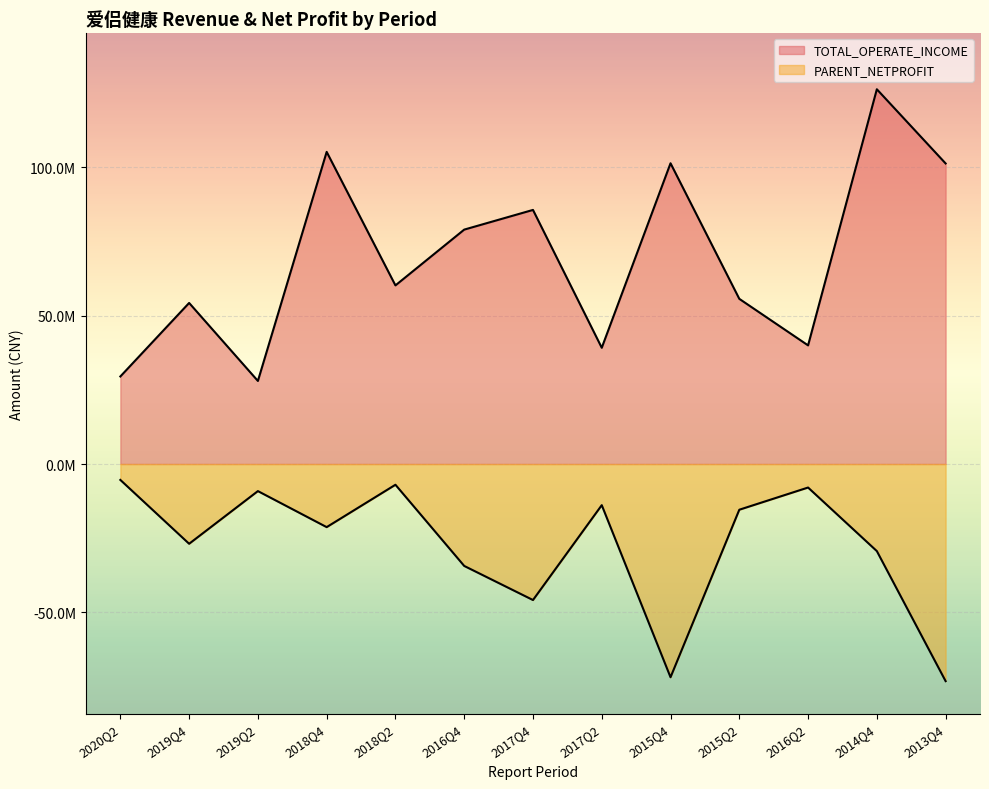

Reading left to right, what are all the values shown in this chart?

TOTAL_OPERATE_INCOME: 2020Q2=29523542.2	2019Q4=54314566.4	2019Q2=28011286.7	2018Q4=105258183.5	2018Q2=60233811.3	2016Q4=79046297.7	2017Q4=85684137.9	2017Q2=39198232.7	2015Q4=101420046.3	2015Q2=55700035.8	2016Q2=40006228.1	2014Q4=126373176.8	2013Q4=101355945.8
PARENT_NETPROFIT: 2020Q2=-5366071.3	2019Q4=-26896111.1	2019Q2=-9131888.9	2018Q4=-21283420.5	2018Q2=-6992930.8	2016Q4=-34370226.7	2017Q4=-45867996.5	2017Q2=-13875641.3	2015Q4=-71905779.6	2015Q2=-15416414.3	2016Q2=-7931407.6	2014Q4=-29367914.8	2013Q4=-73214311.5